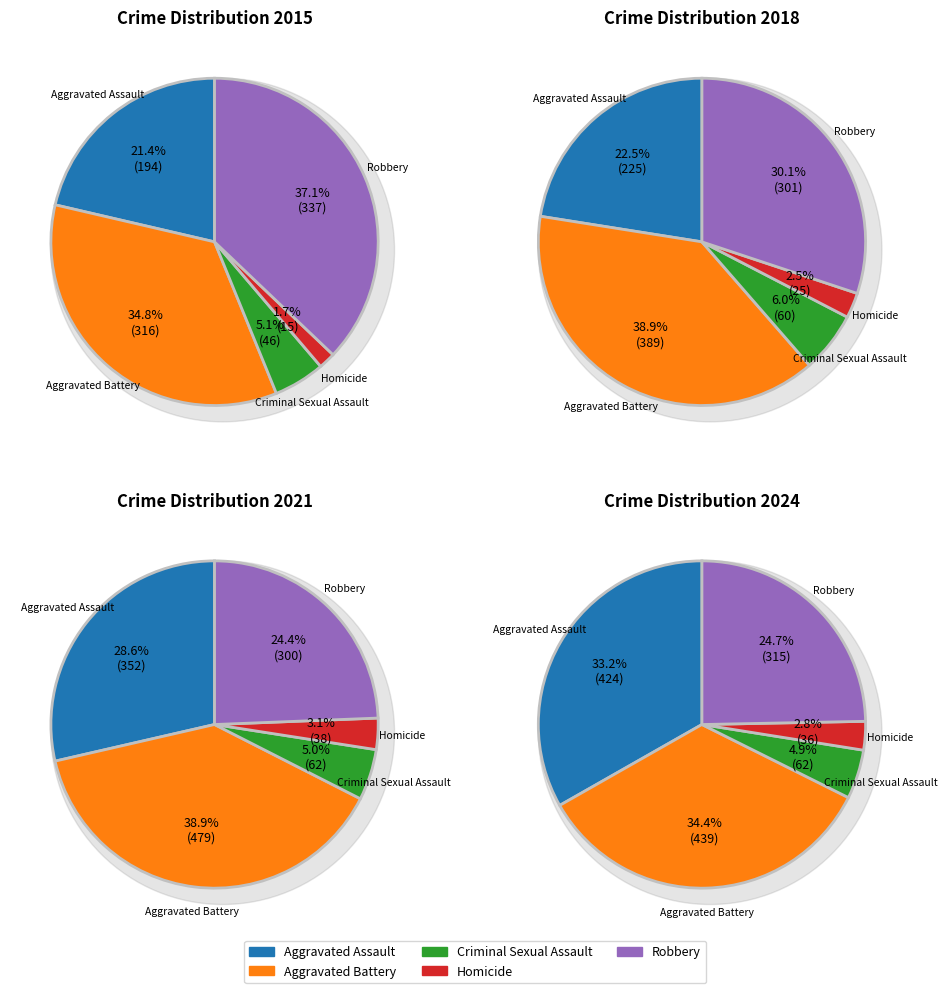

Do 8 and 6 together represent more than half of the pie?

No